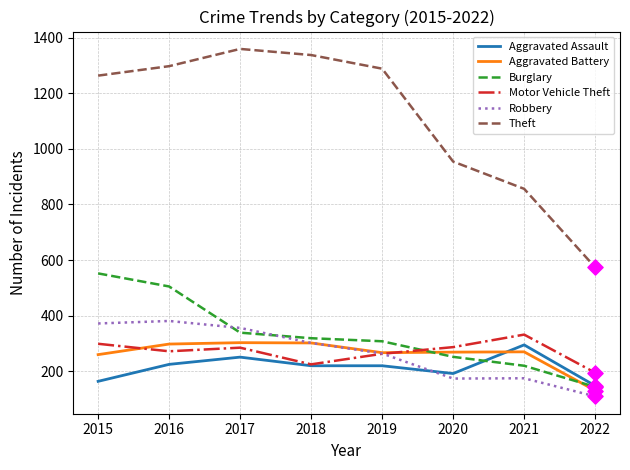

Is the value of Aggravated Assault at 2019 greater than the value of Motor Vehicle Theft at 2017?

No